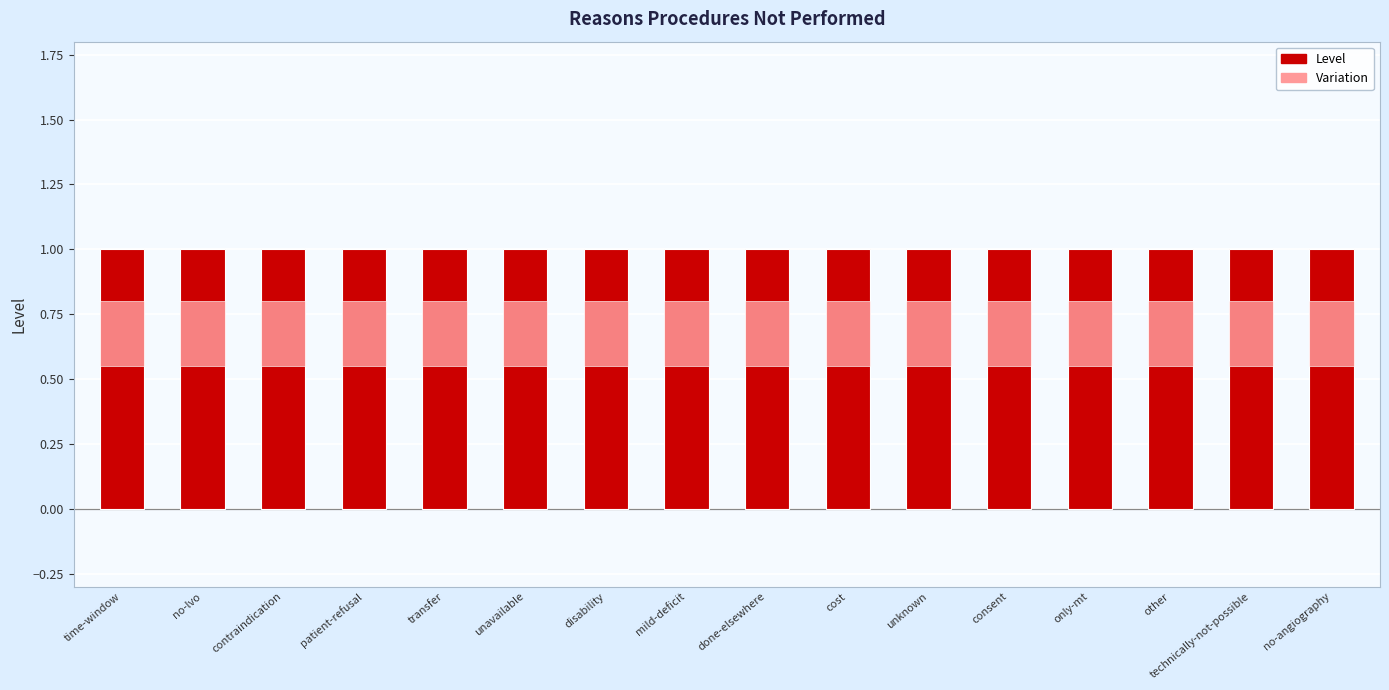

At how many categories does at least one series exceed 0?

16